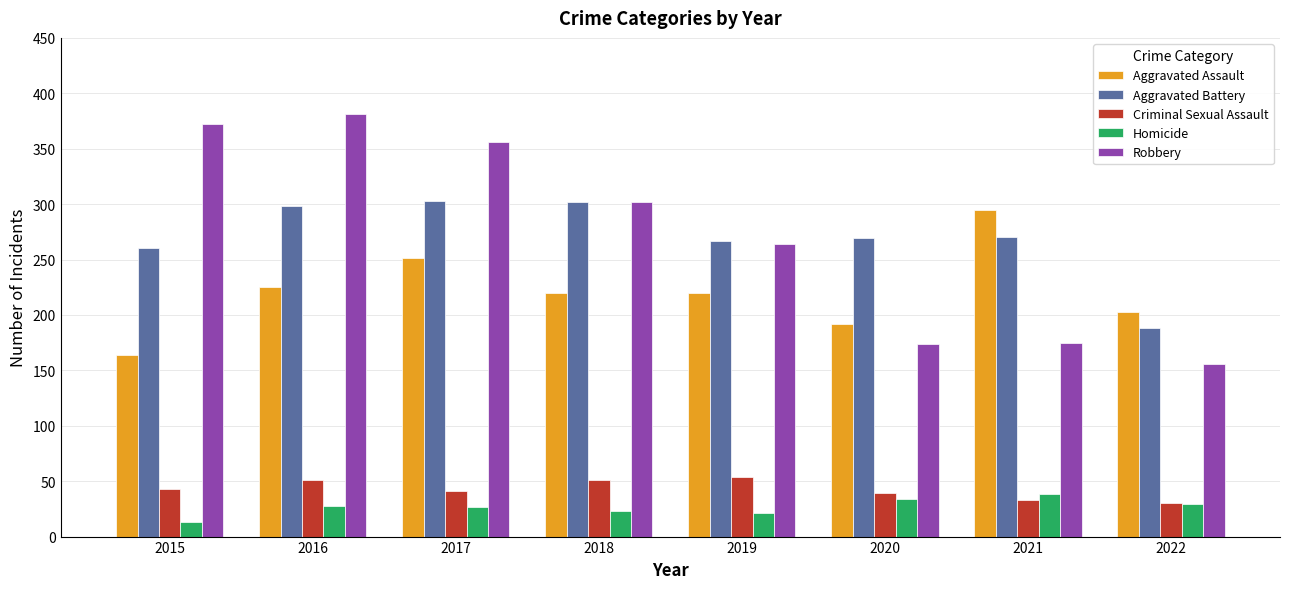

How many values in the Robbery series are below 302?

4